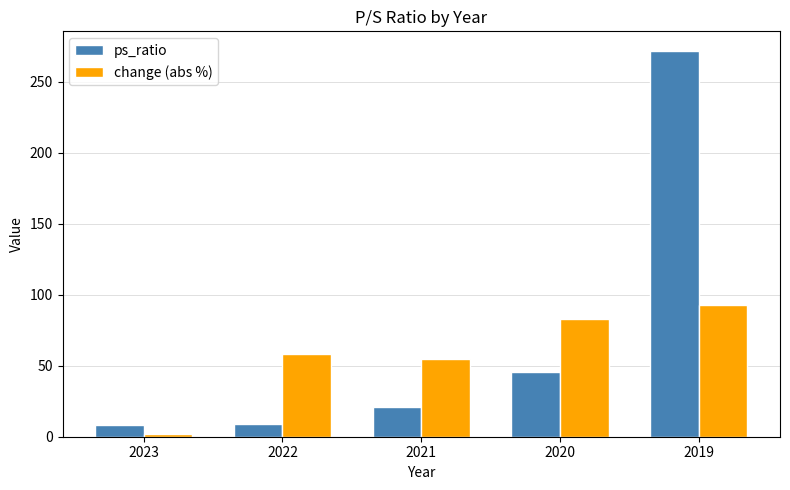

What is the total value across all series at 2019?

364.7